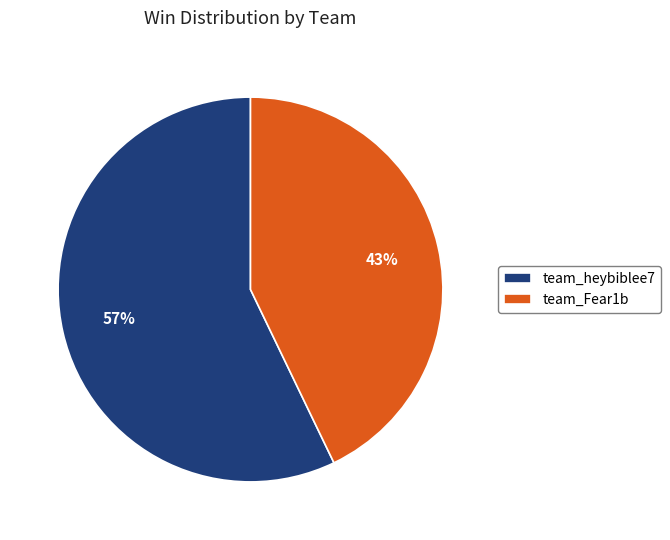

Approximately how many times larger is the value at team_heybiblee7 compared to team_Fear1b?

1.3